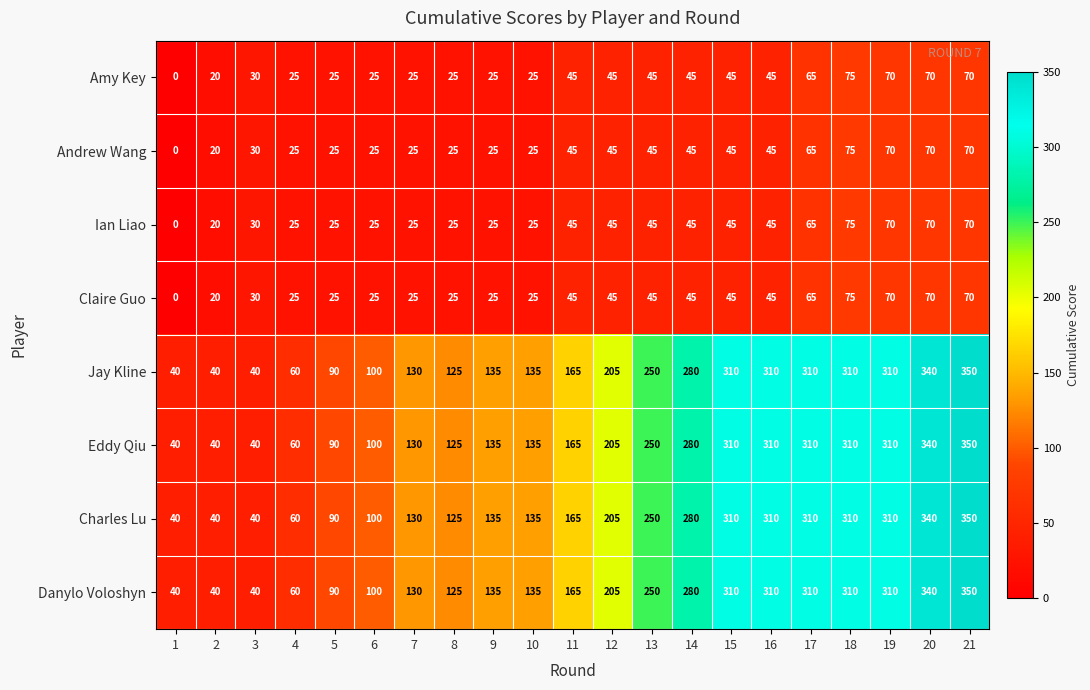

At which label is Jay Kline closest to 195?

12